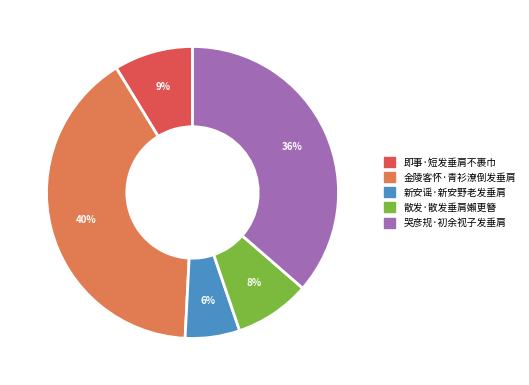

Between 金陵客怀·青衫潦倒发垂肩 and 即事·短发垂肩不裹巾, which is larger?

金陵客怀·青衫潦倒发垂肩